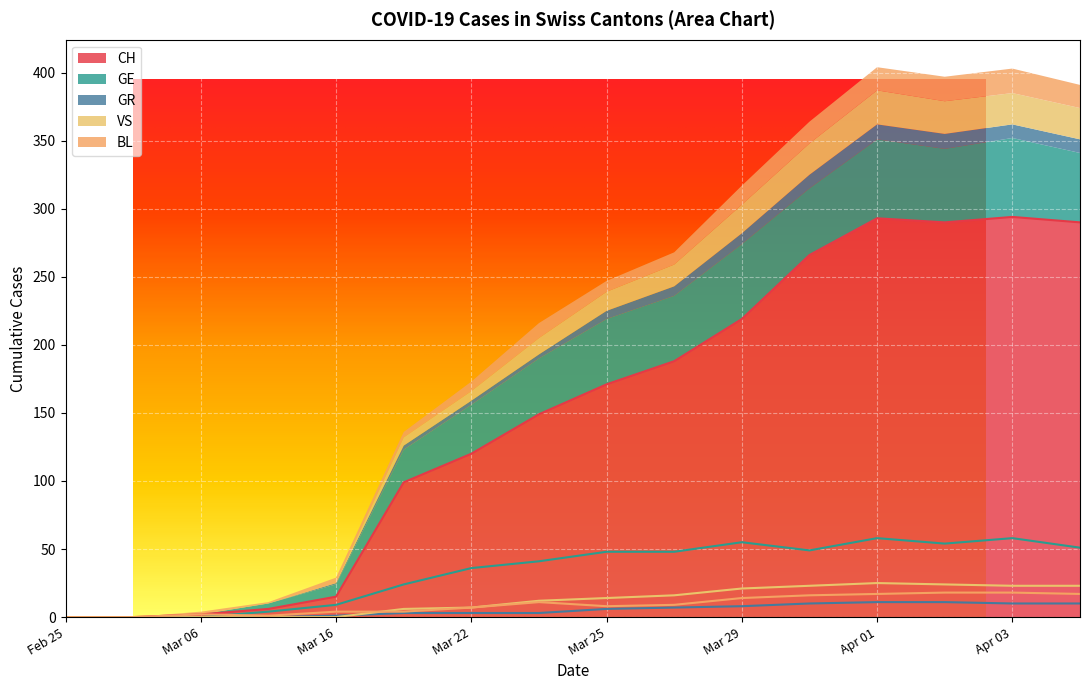

True or false: BL and CH intersect in this chart.

False